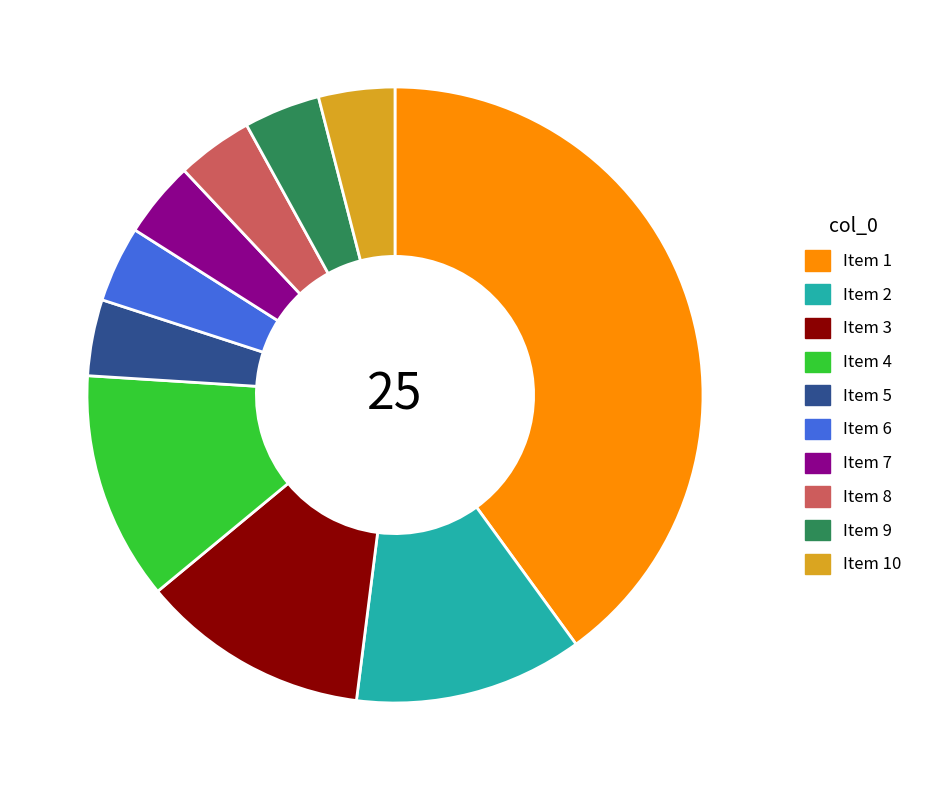

True or false: Item 7 accounts for 4% of the total.

True